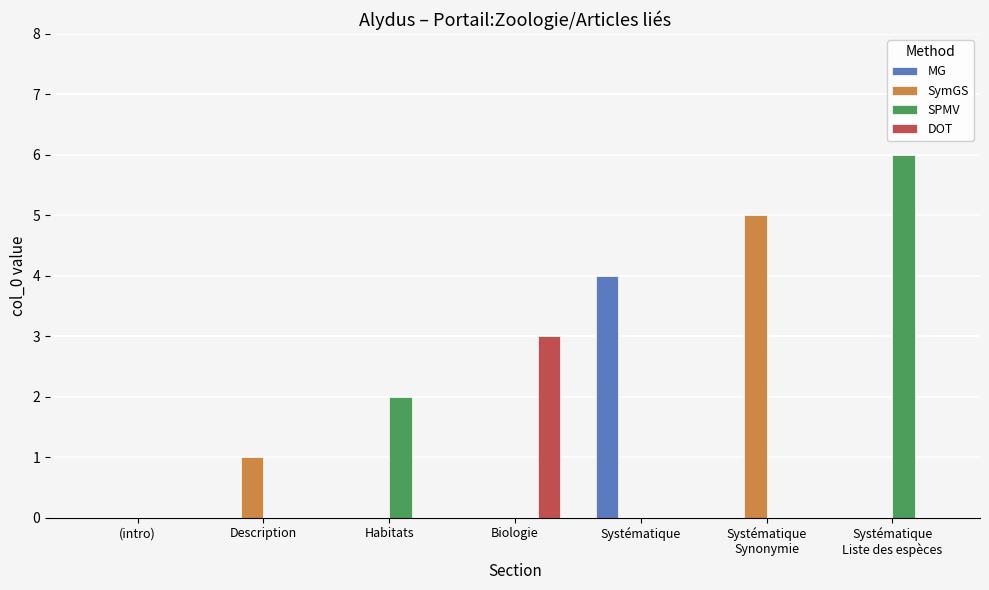

What is the total value across all series at Biologie?

3